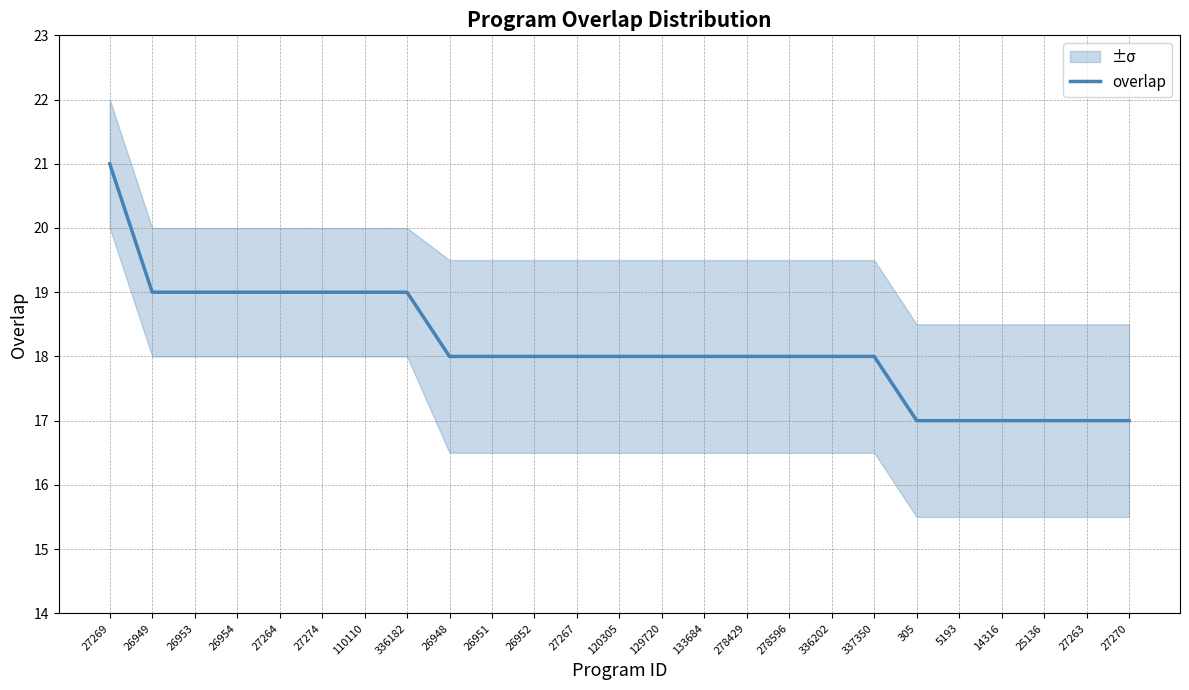

Is it true that the value at 26952 is 29?

False